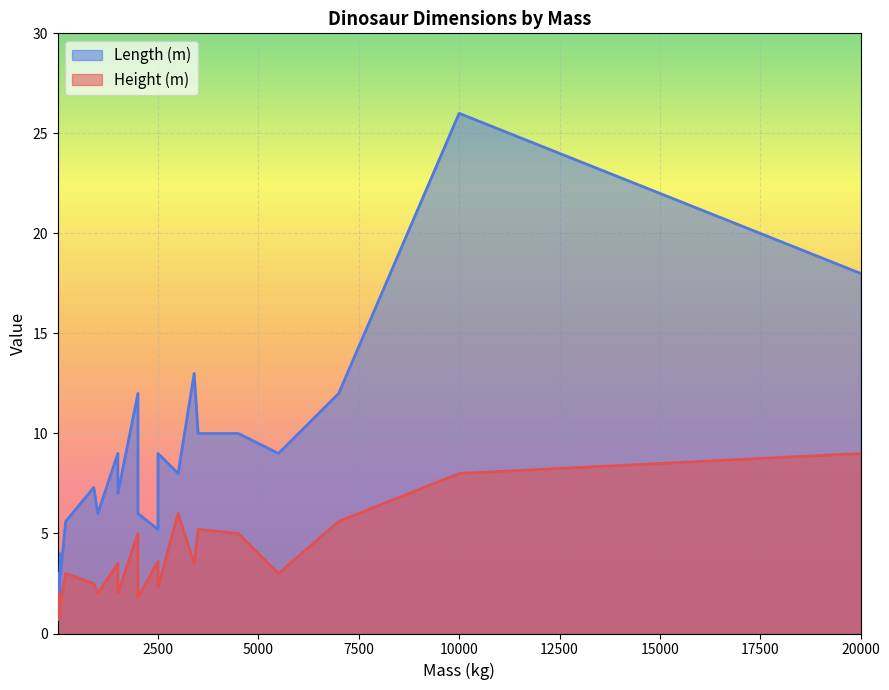

What is the label of the 18th point from the right?

20